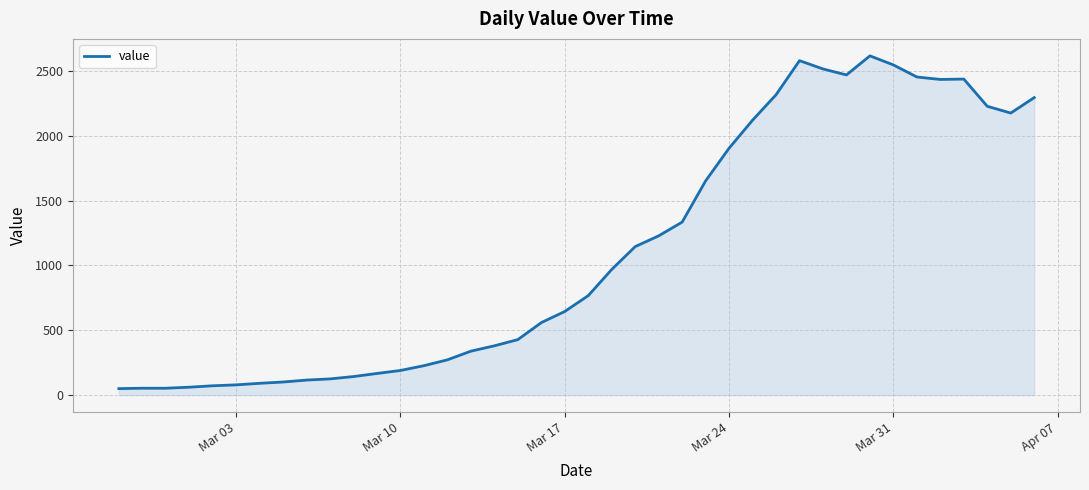

How many lines are shown in the chart?

1